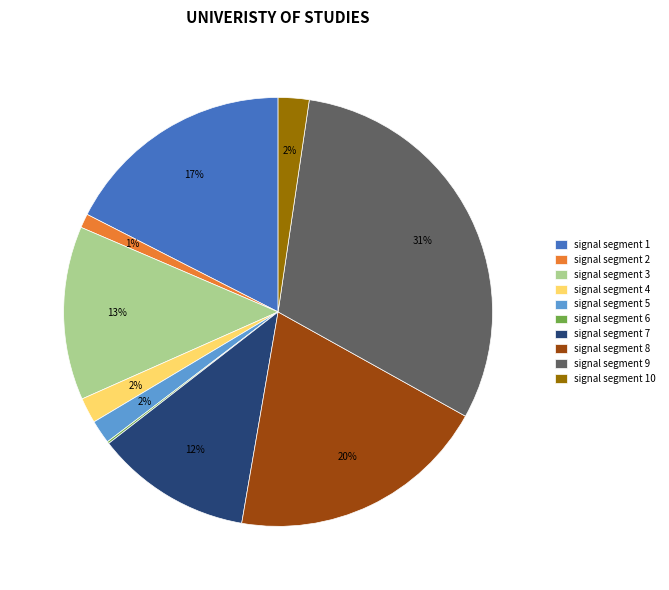

To the nearest percent, what portion does signal segment 10 represent?

2%